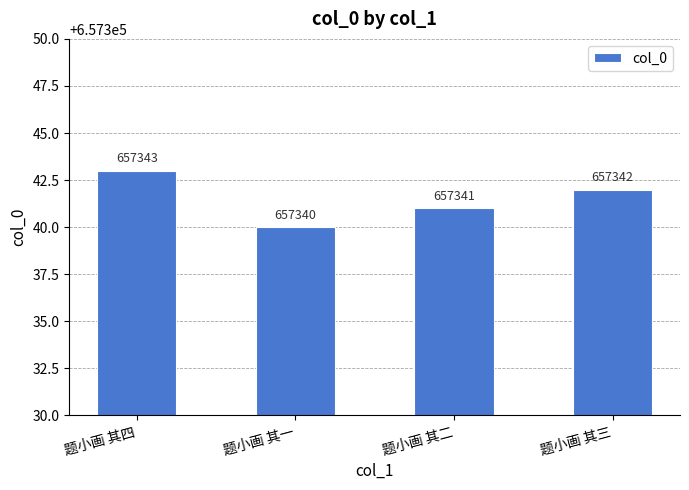

What is the approximate value at 题小画 其四?

657343